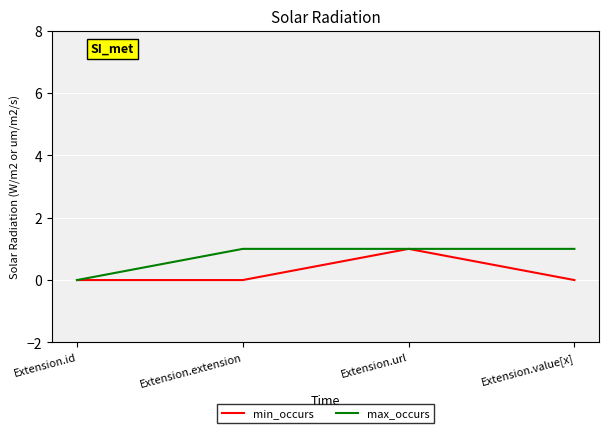

At which label is max_occurs closest to 0?

Extension.id